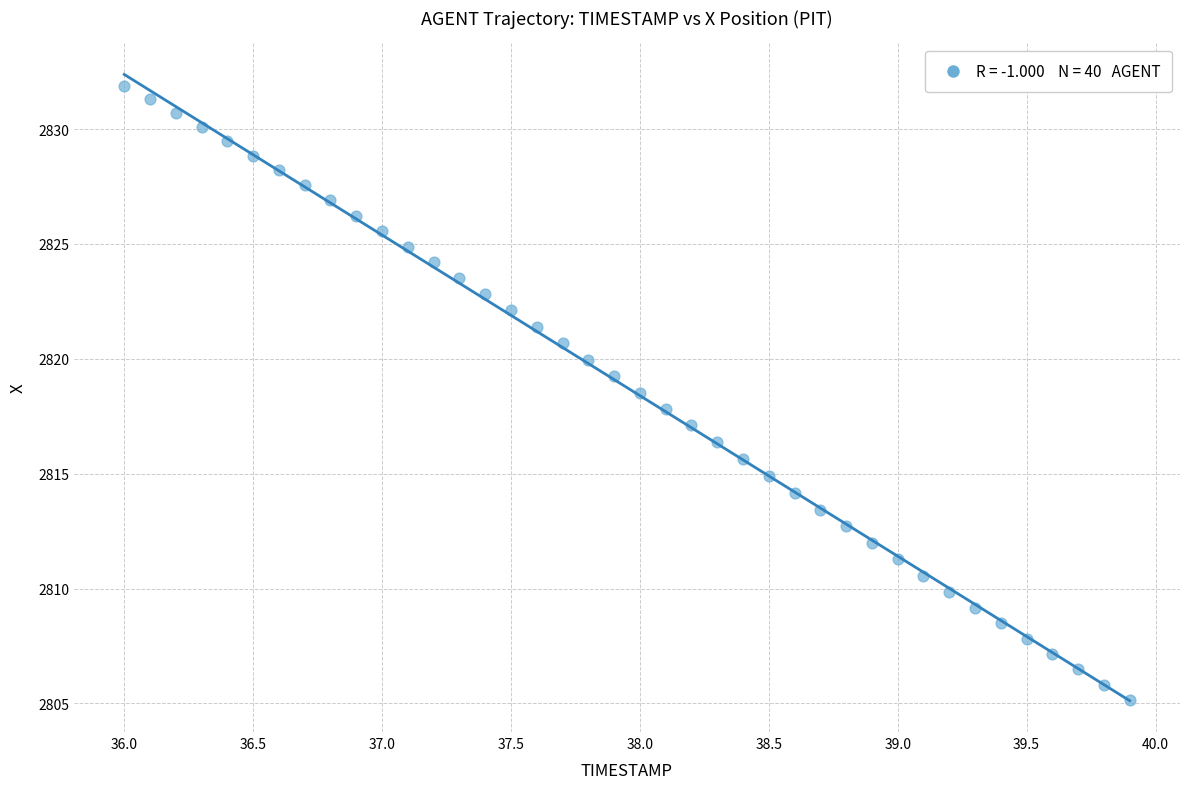

What is the range of Y values (max minus min)?

26.7